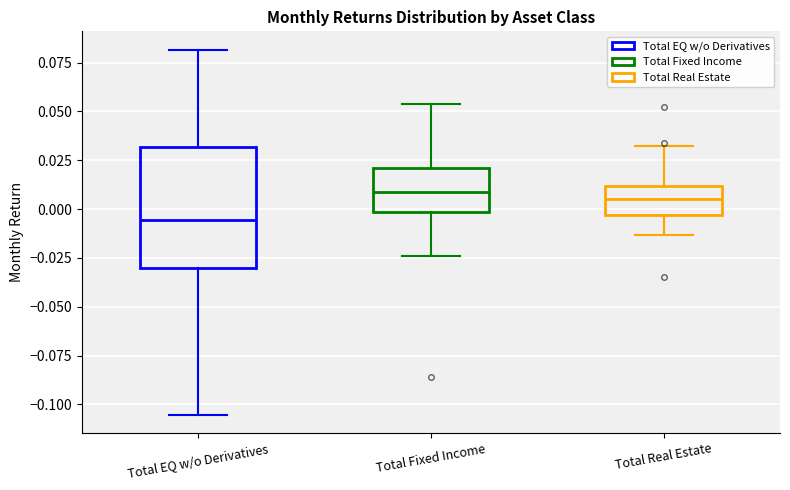

Where is the lower edge of the box for Total Fixed Income on the y-axis? The values are not printed on the chart, so give them approximately, as read against the axis.

0.000